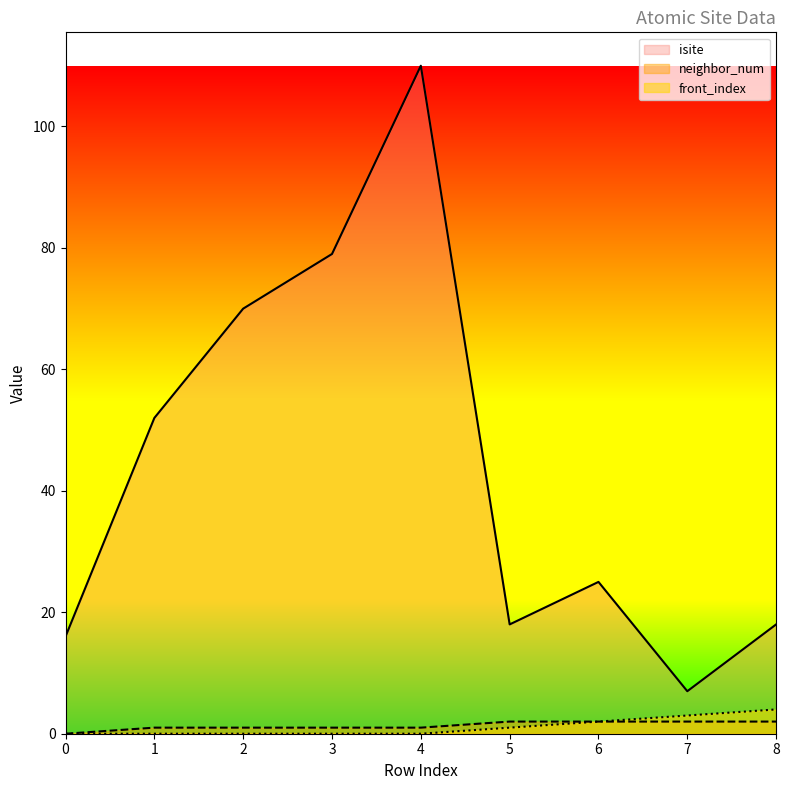

What is the sum of the isite values at 1 and 3?

131